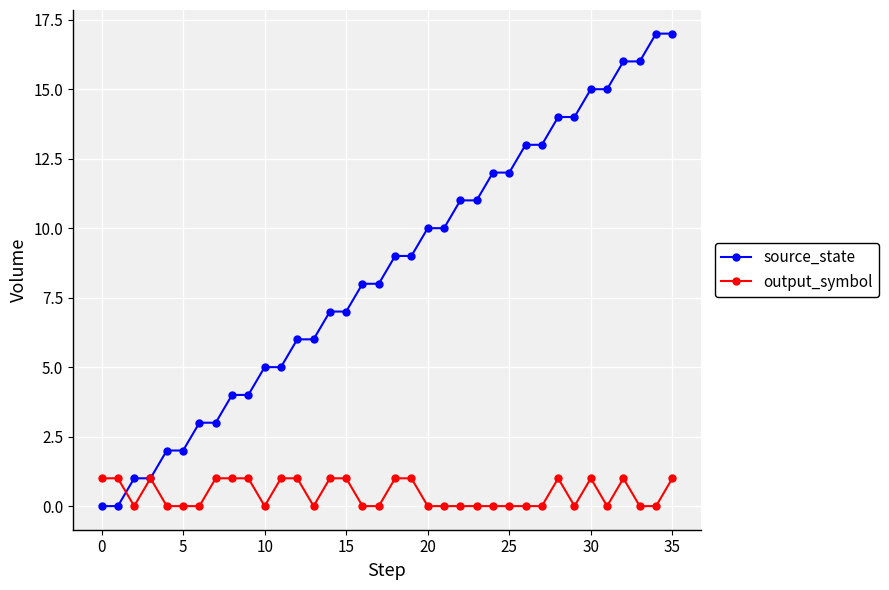

What is the value of the source_state point at the 32nd from the left?

15